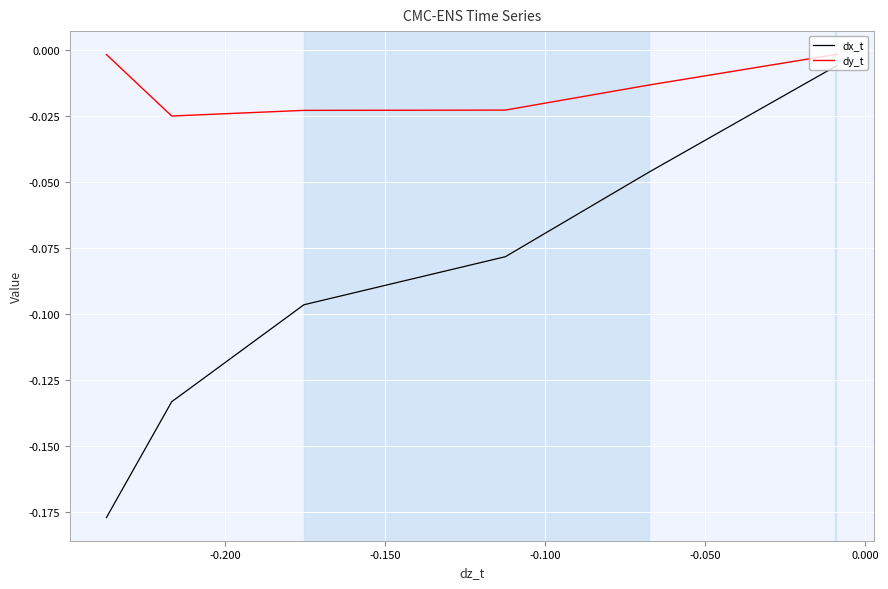

In dy_t, how many points are lower than both neighbors (excluding endpoints)?

1